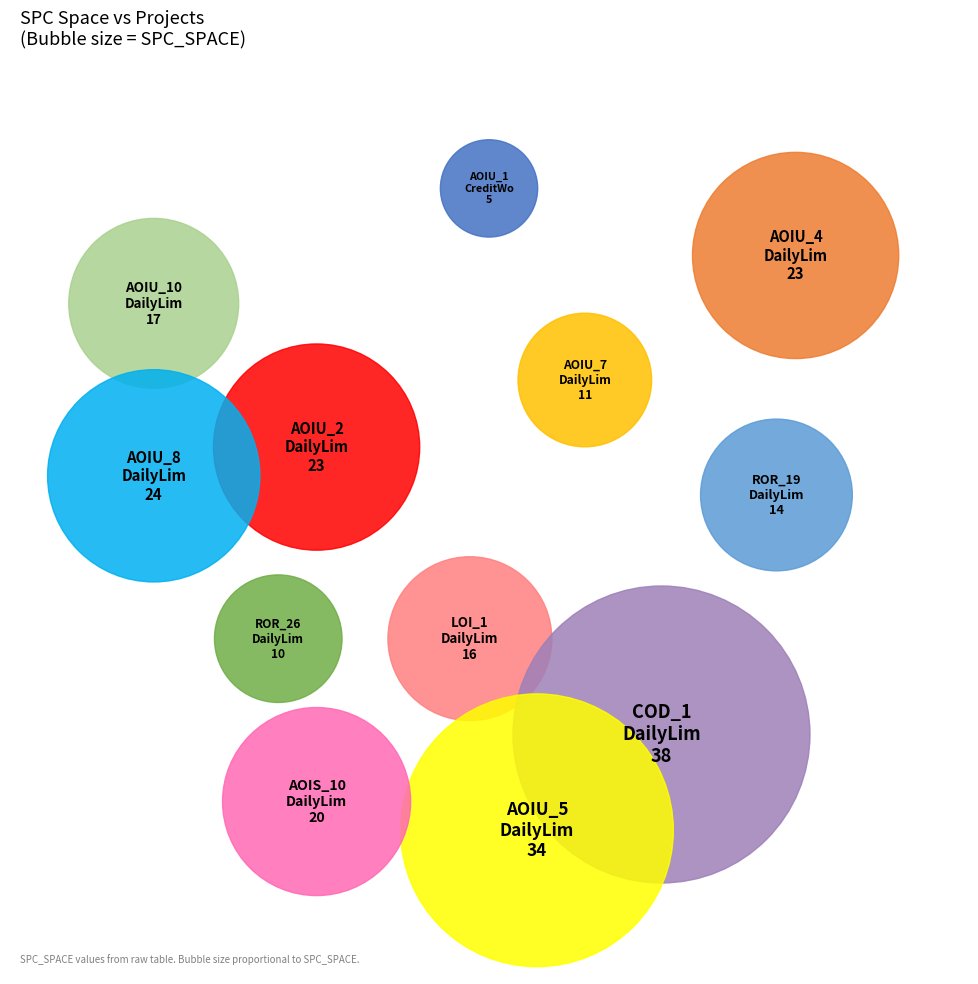

What percentage do DailyLimit.Account.AOIS_10 and DailyLimit.Account.AOIU_7 together represent?

13.2%